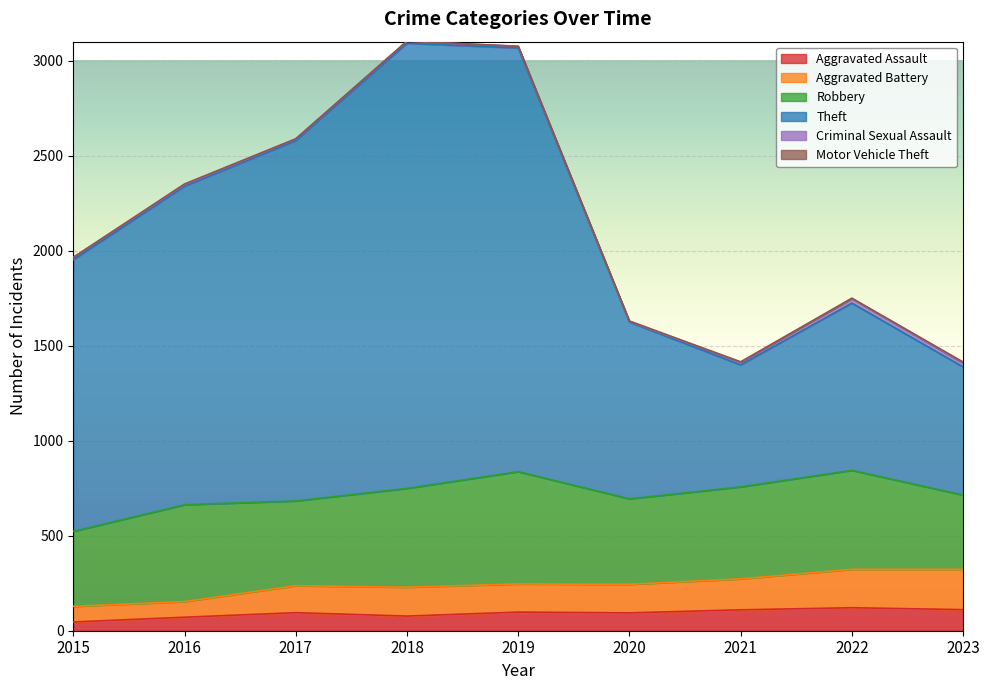

Is it true that Aggravated Assault equals 95 at 2017?

True